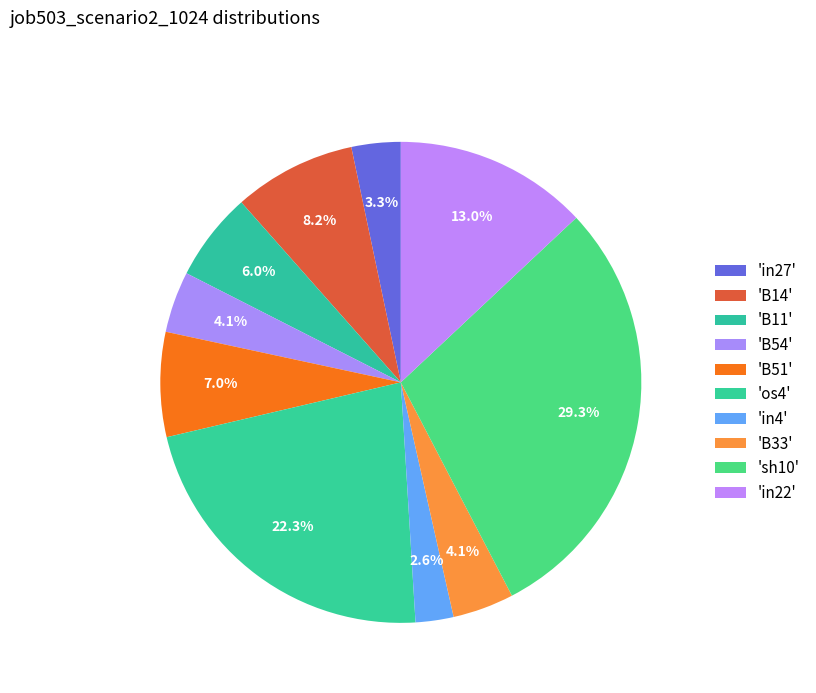

What is the largest slice in the pie chart?

sh10